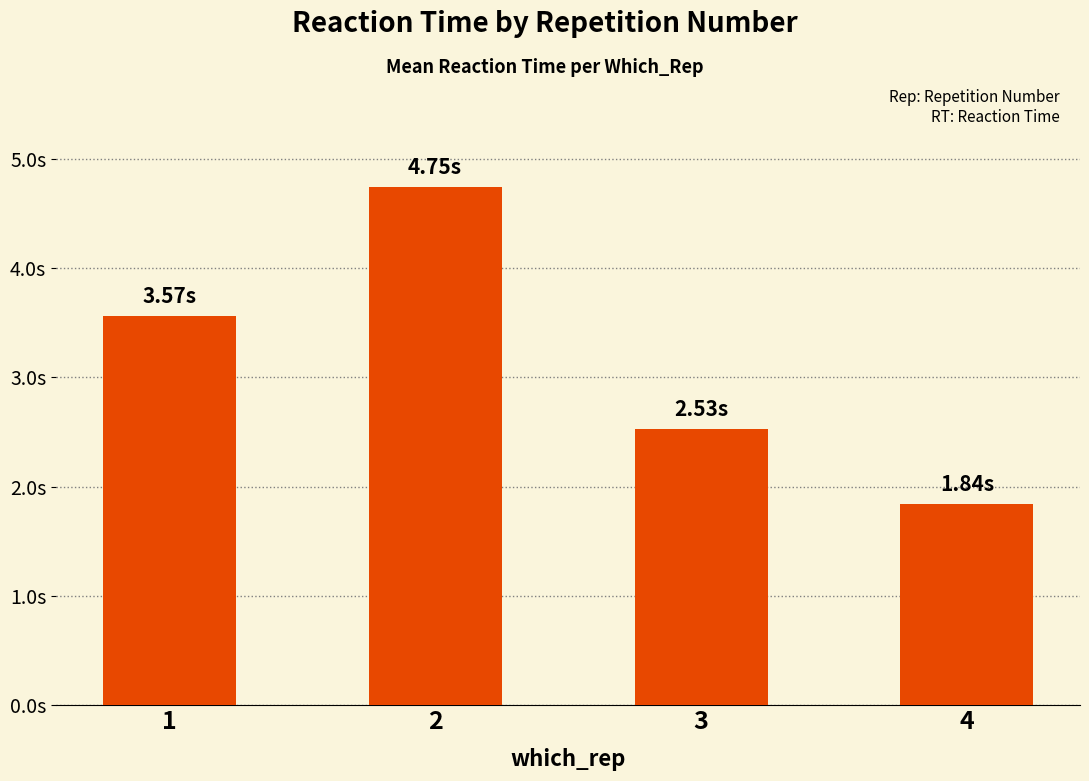

What is the value of the 2nd bar from the left?

4.7